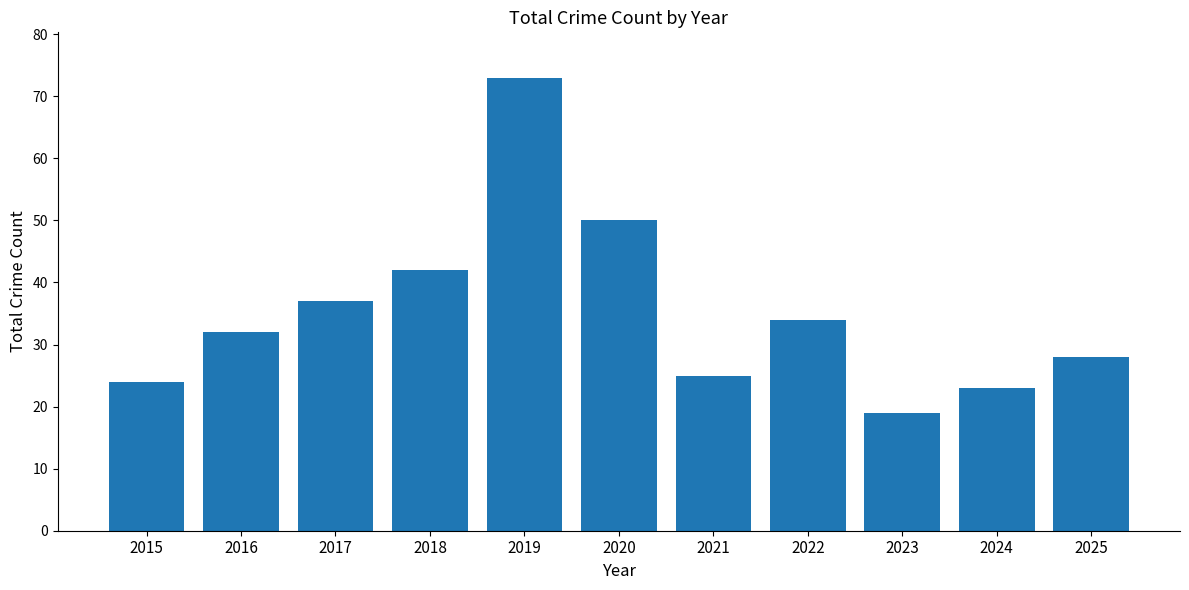

Read the value at 2023, to the nearest 10.

20